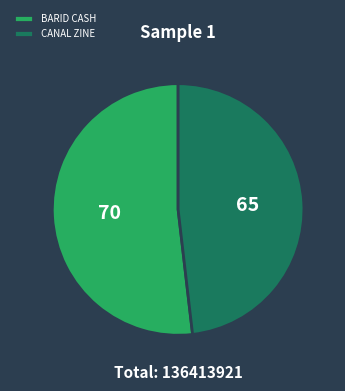

Which slice is the largest?

BARID CASH